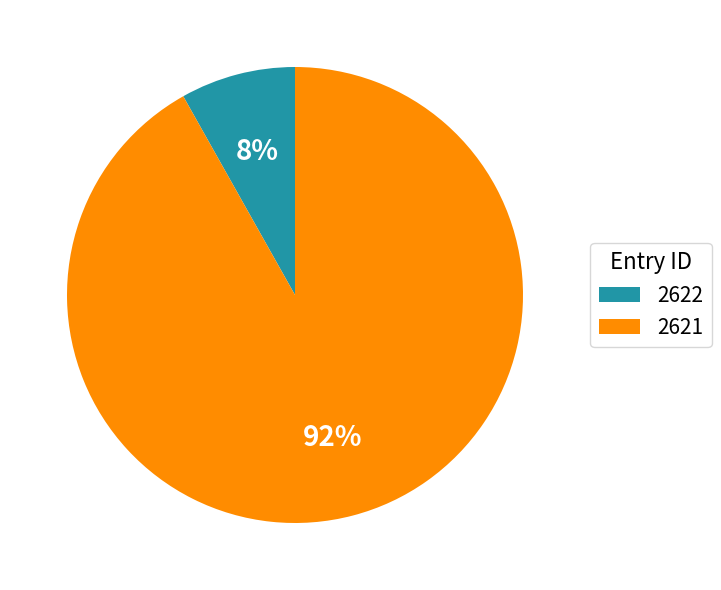

Which has a higher value, 2622 or 2621?

2621